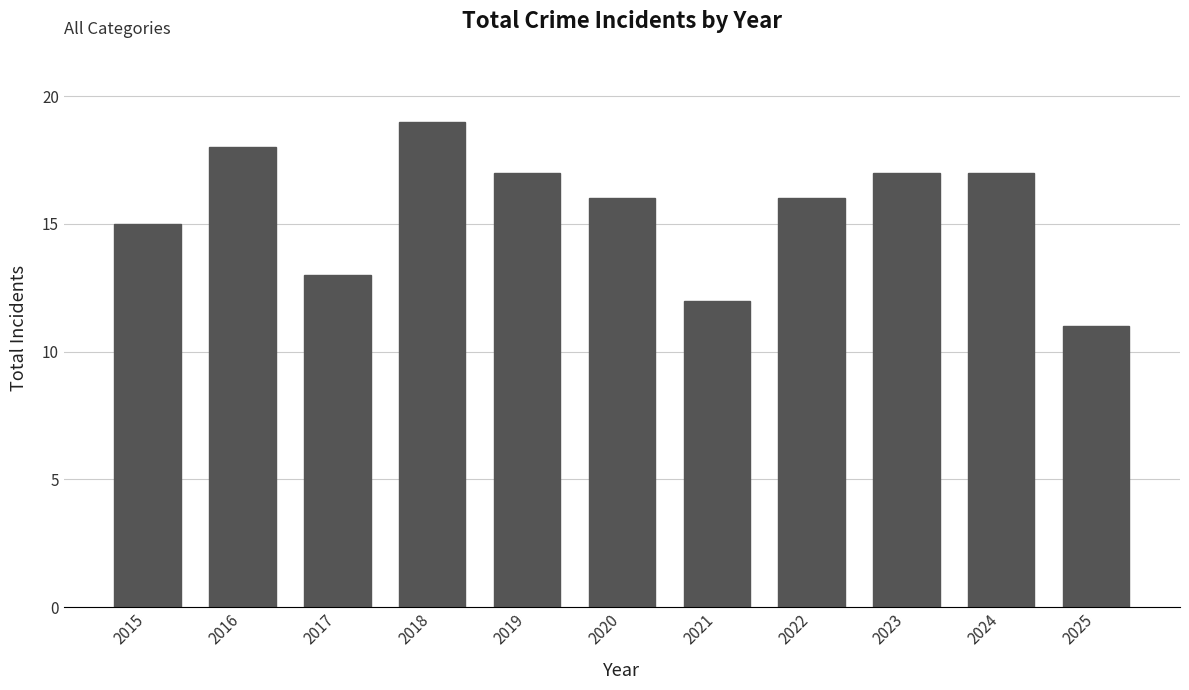

Which has a higher value, 2016 or 2020?

2016